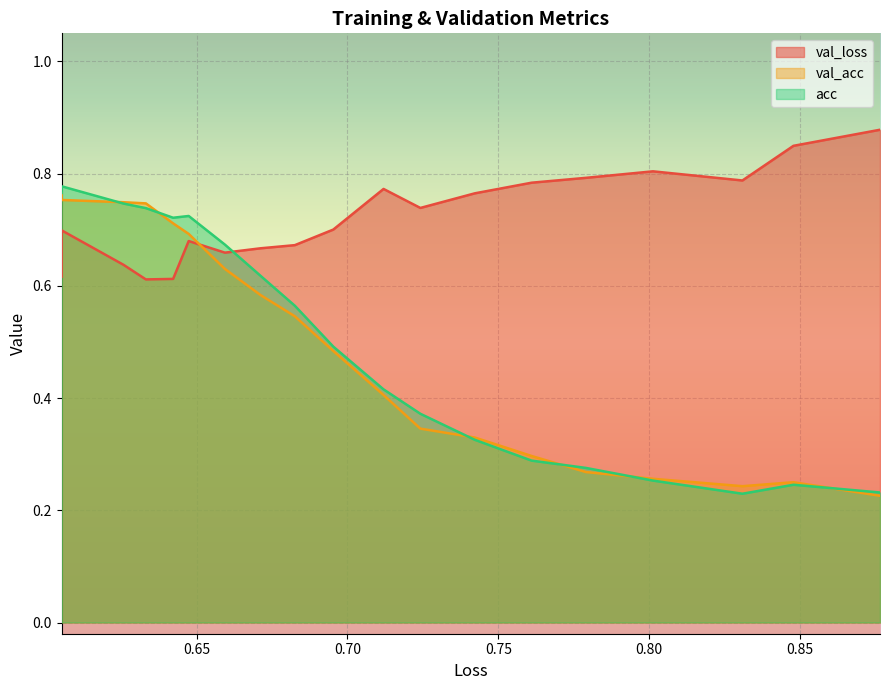

Which series has the largest total across all categories?

val_loss